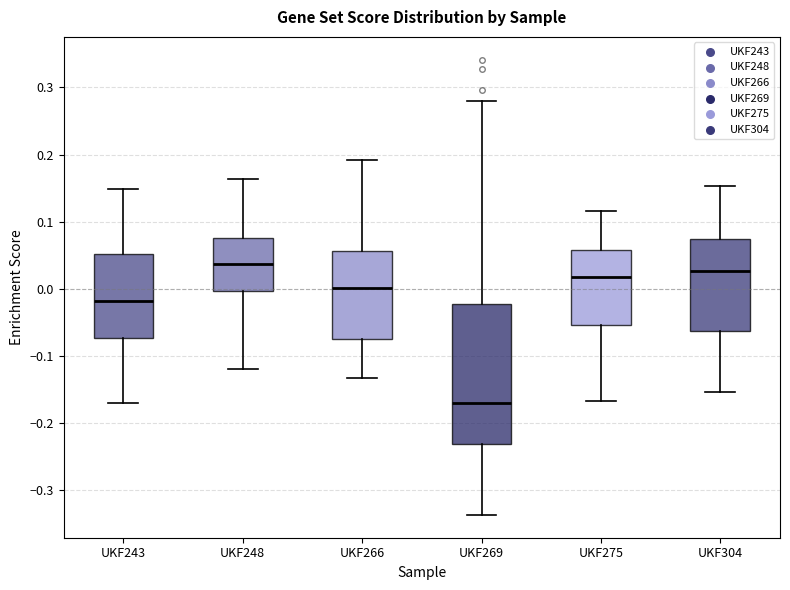

Comparing the boxes themselves (not the whiskers), which one is the tallest?

UKF269